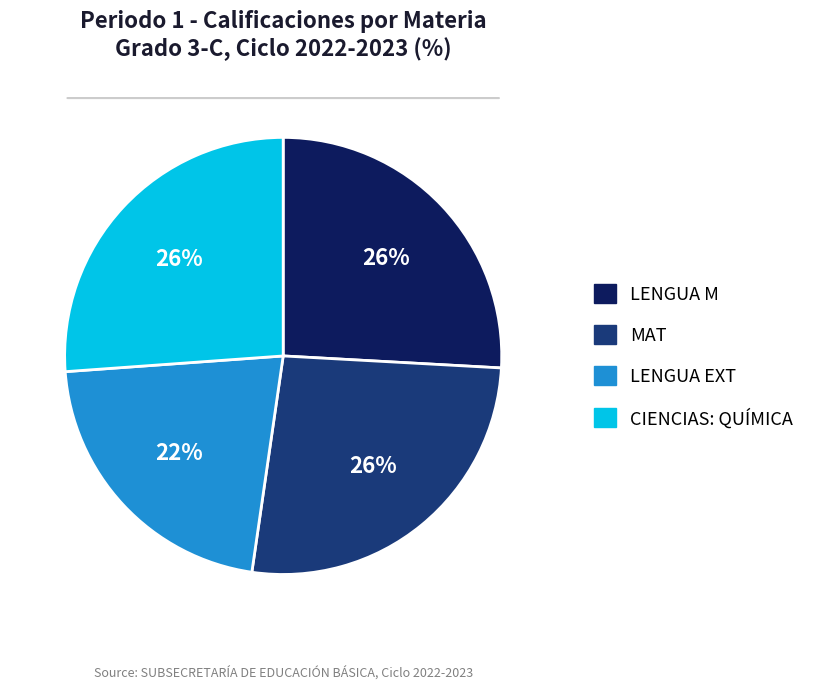

To the nearest percent, what is the average slice percentage?

25%